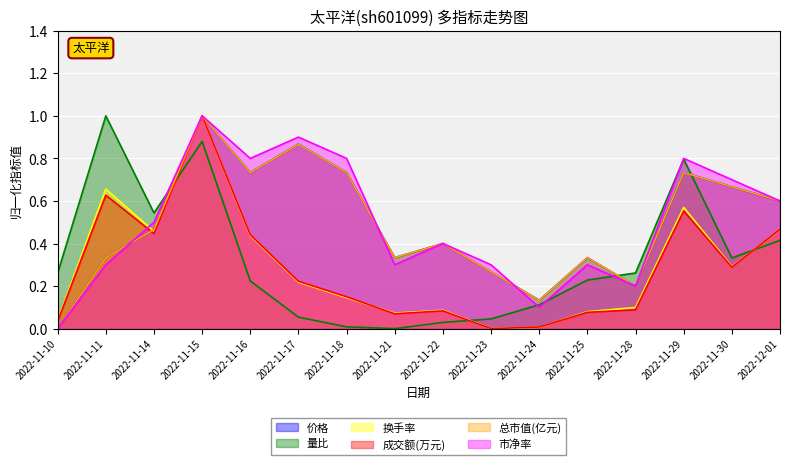

What is the greatest value displayed?

1.0